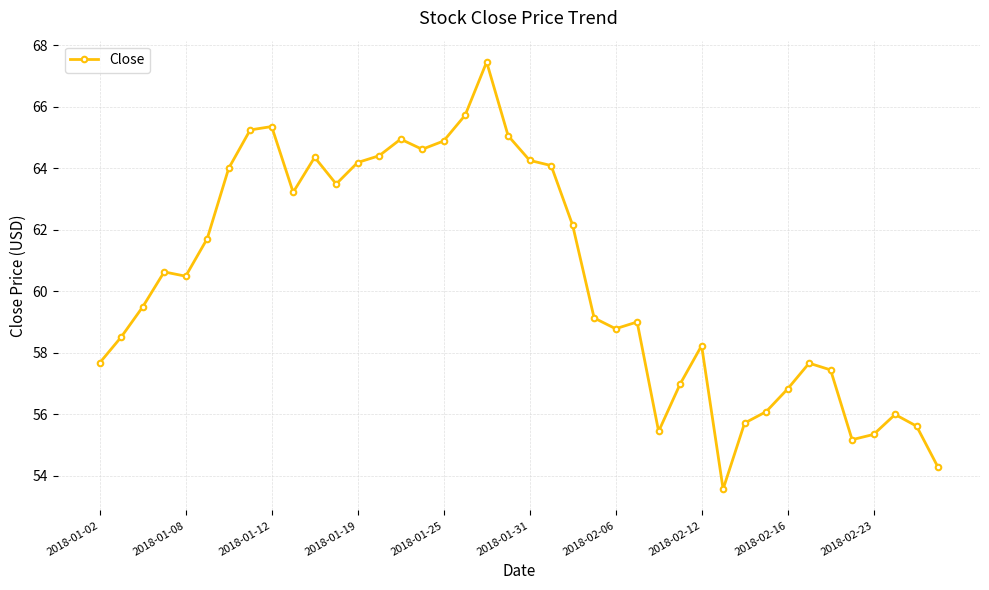

Does the chart have visible grid lines?

Yes